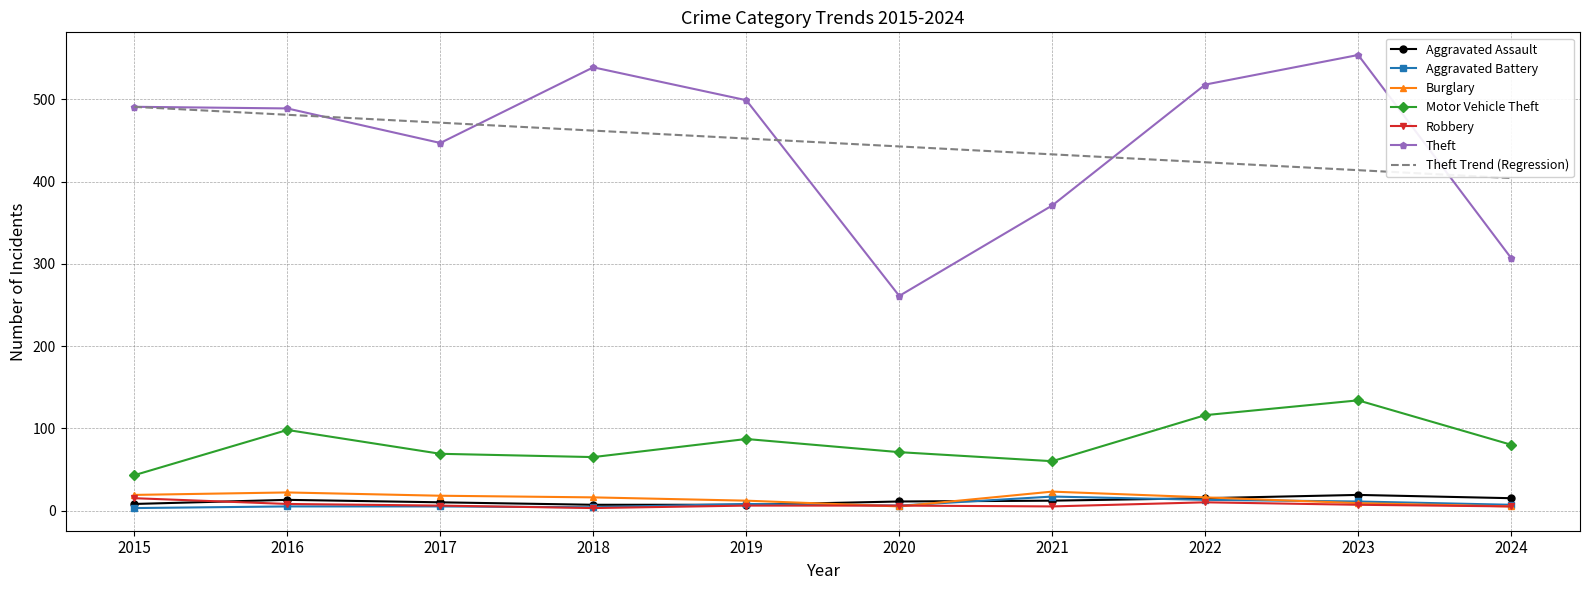

At how many categories does at least one series exceed 419?

9